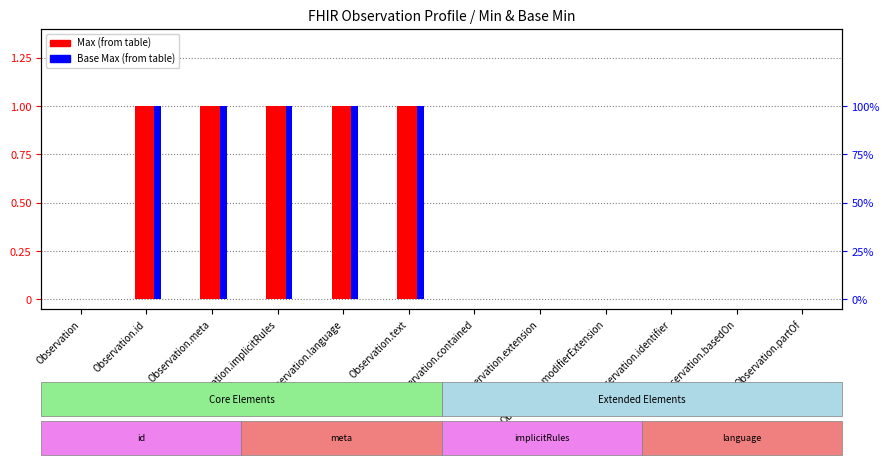

Count the number of categories in the chart.

12